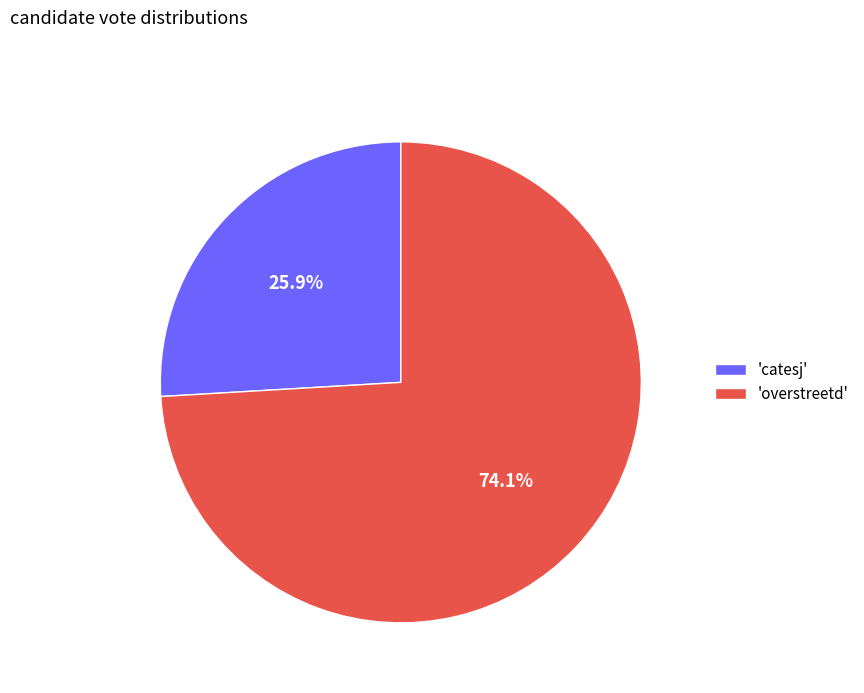

Is there a majority slice in this chart?

Yes